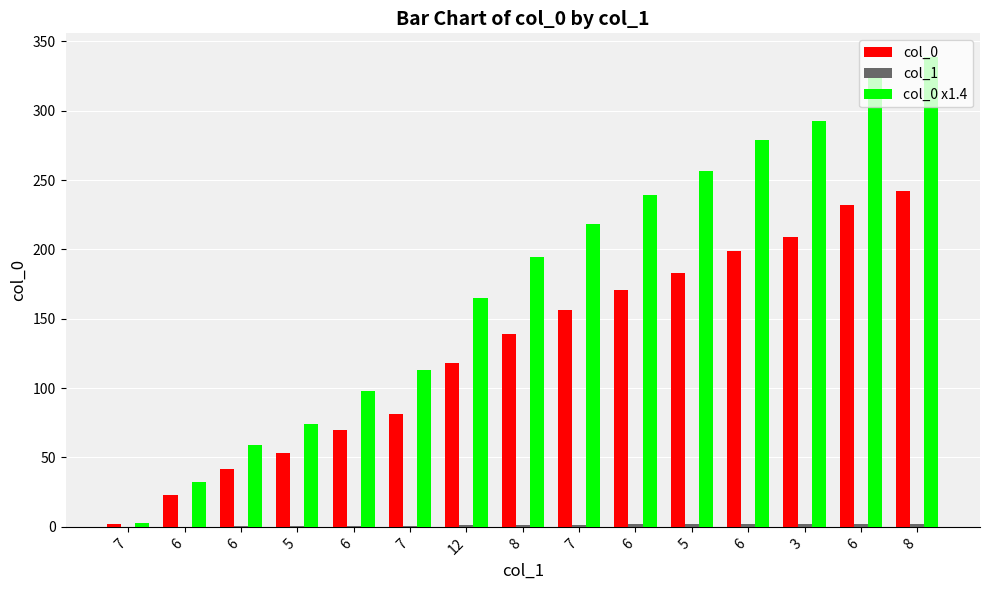

How many data points does each series have?

15